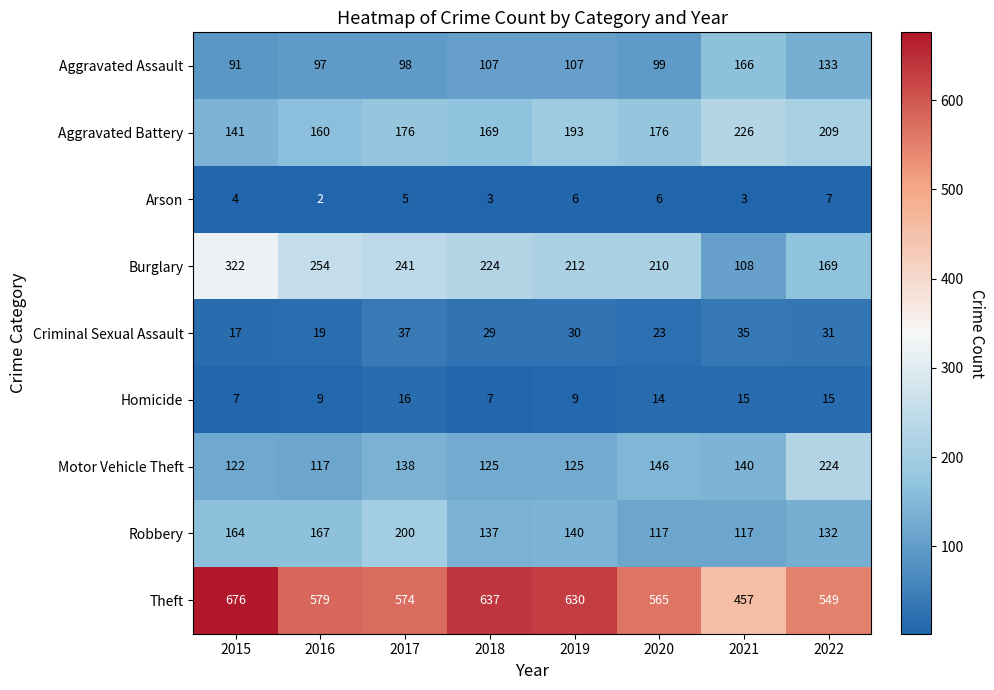

What is the sum of the Robbery values at 2015 and 2016?

331